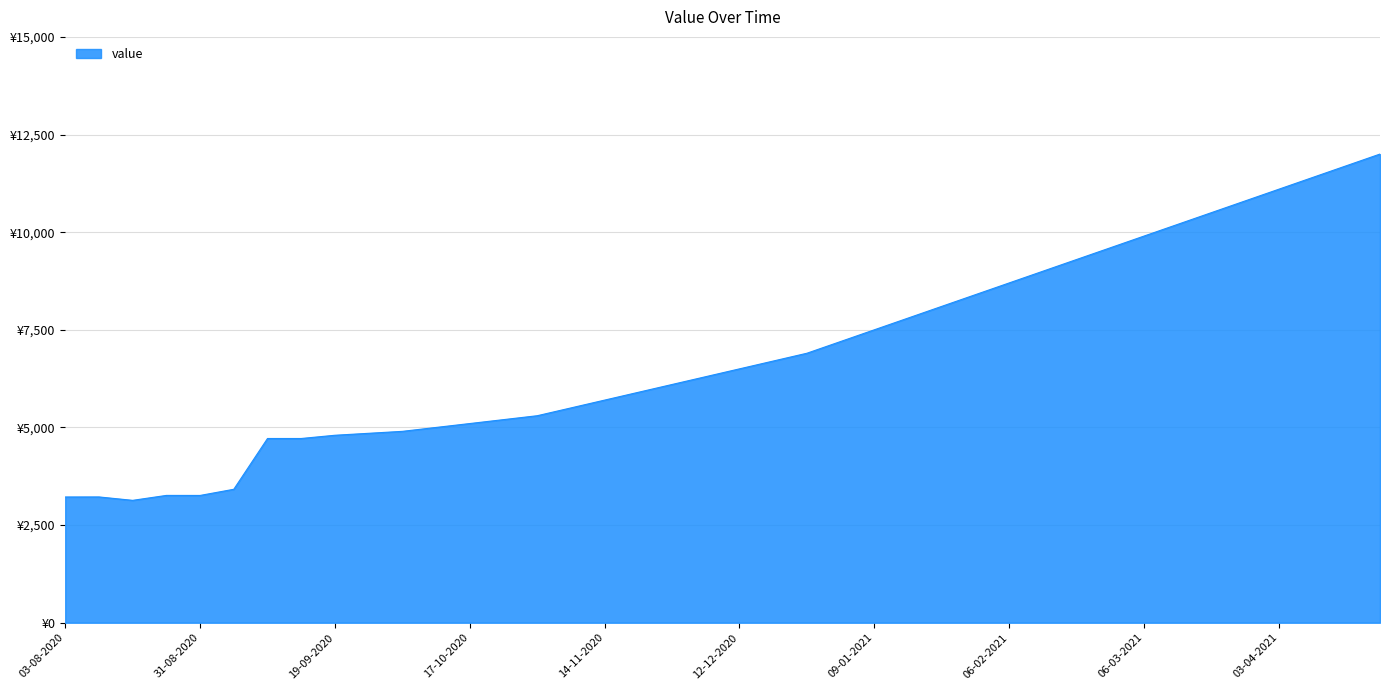

How many points are higher than both their immediate neighbors (excluding endpoints)?

2